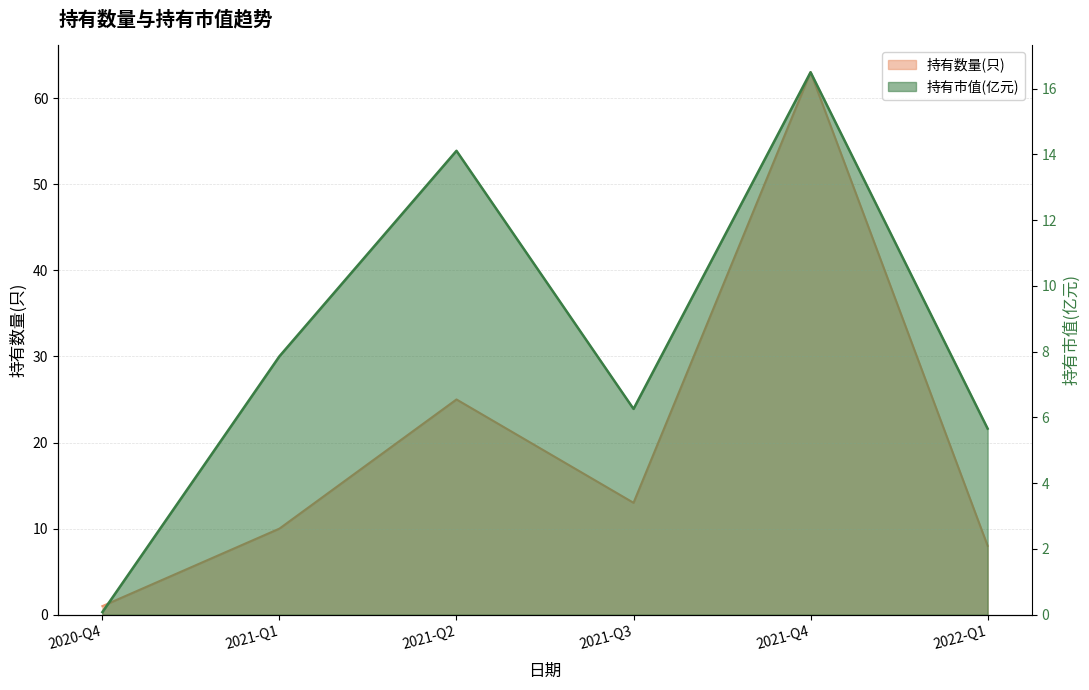

Rank the categories by 持有数量(只) value from lowest to highest.

2020-Q4, 2022-Q1, 2021-Q1, 2021-Q3, 2021-Q2, 2021-Q4